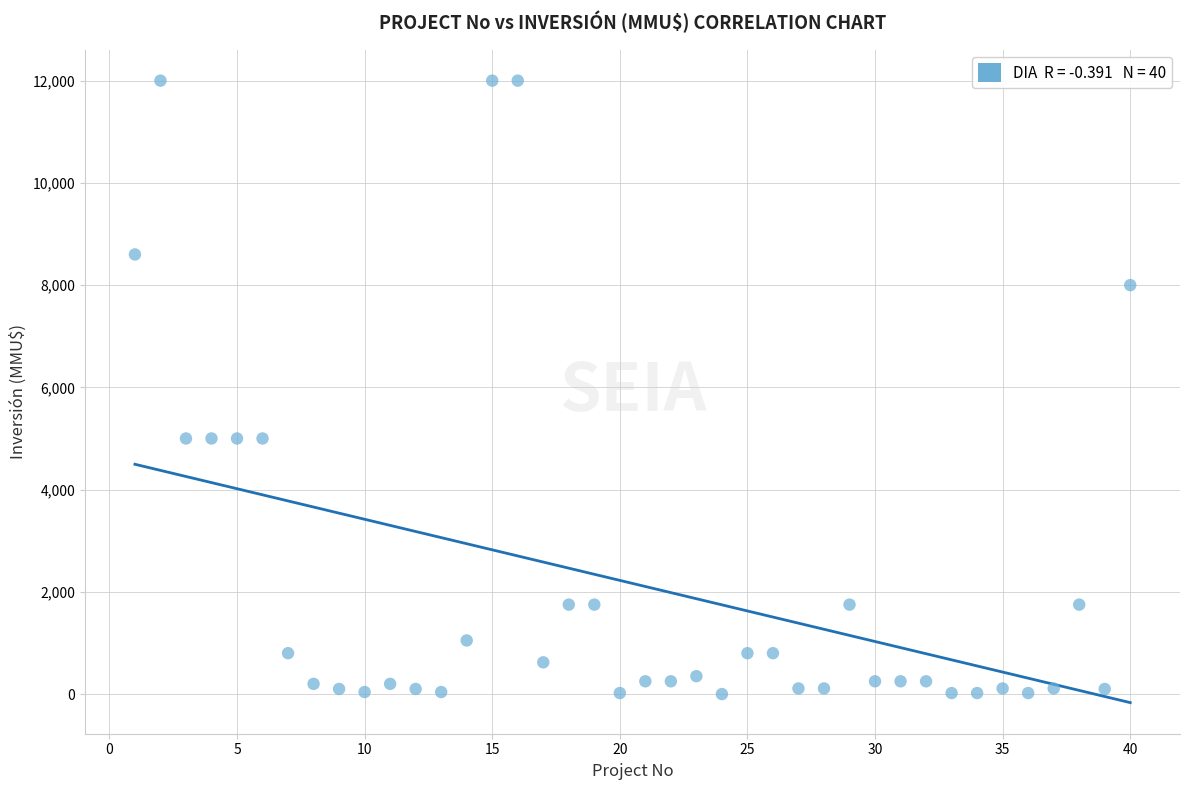

What is the range of Y values (max minus min)?

12000